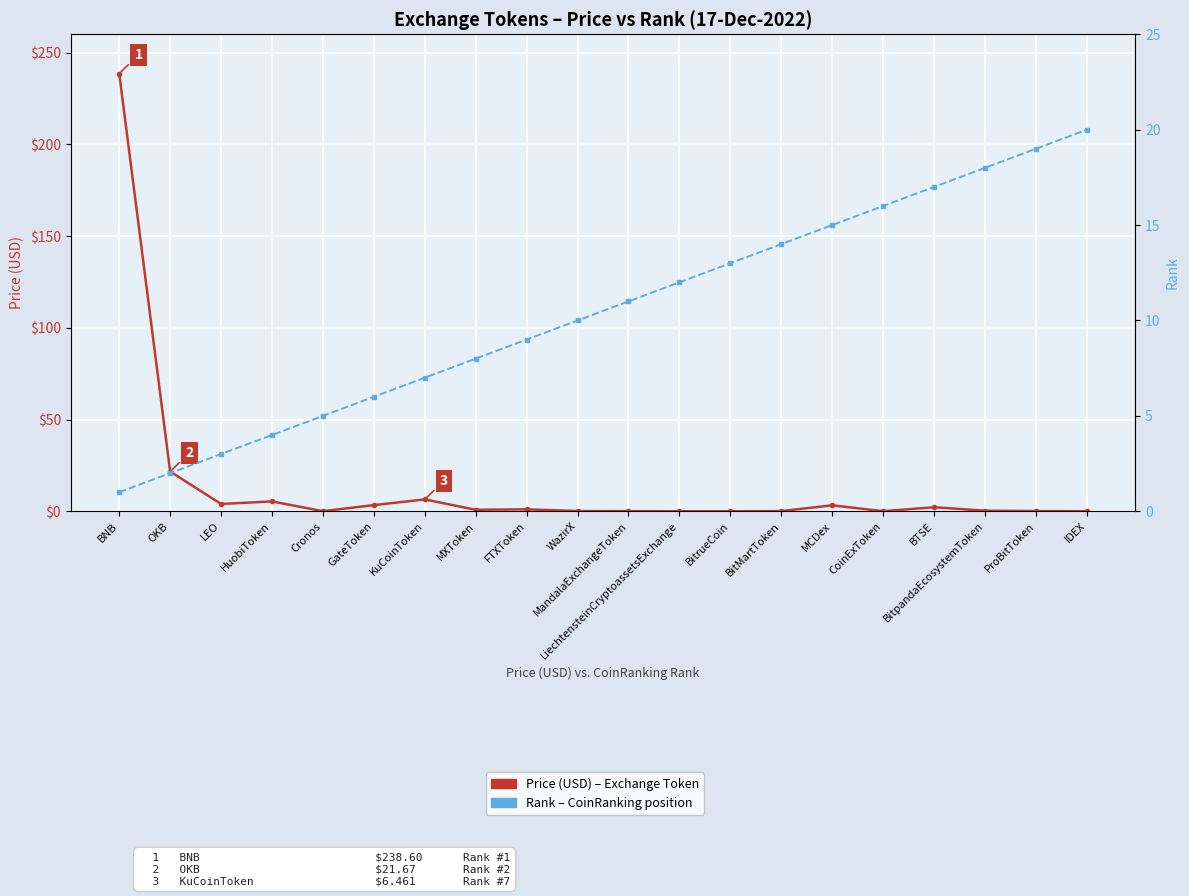

The Rank series shows 6.9 at MCDex. True or false?

False